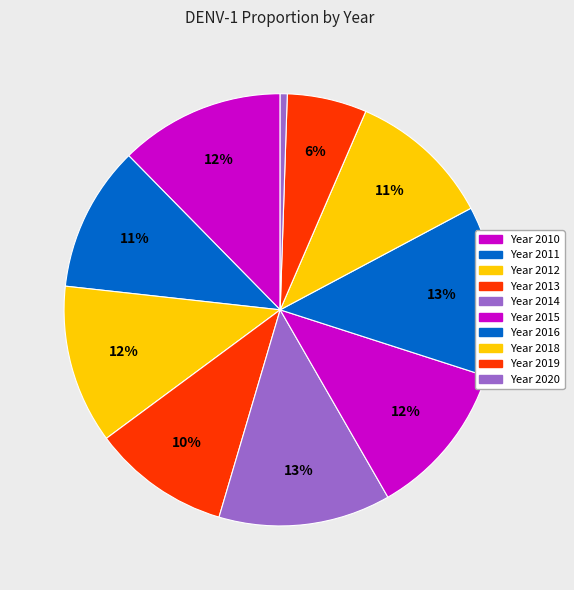

To the nearest percent, what is the average slice percentage?

10%